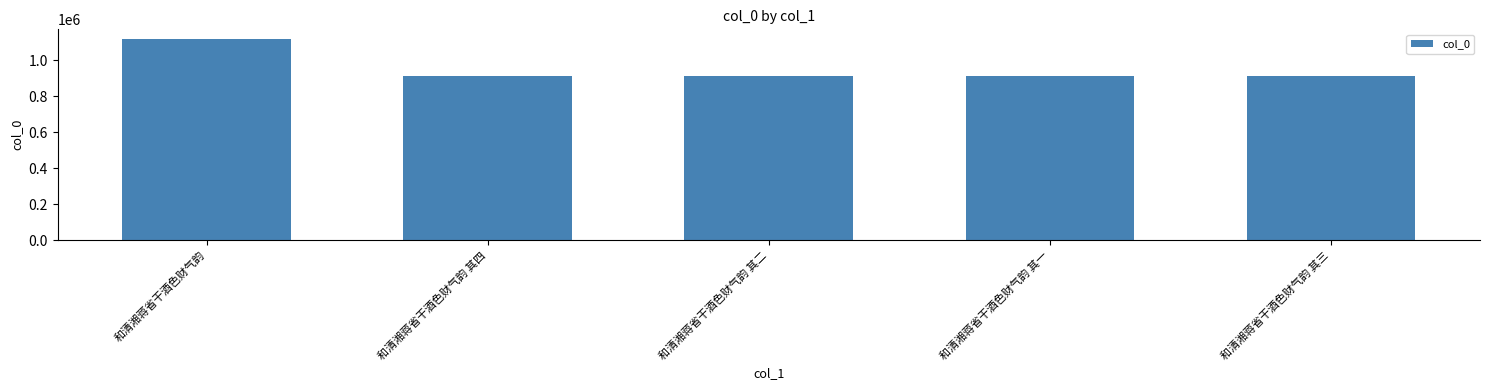

What is the label of the 4th bar from the right?

和清湘蒋省干酒色财气韵 其四